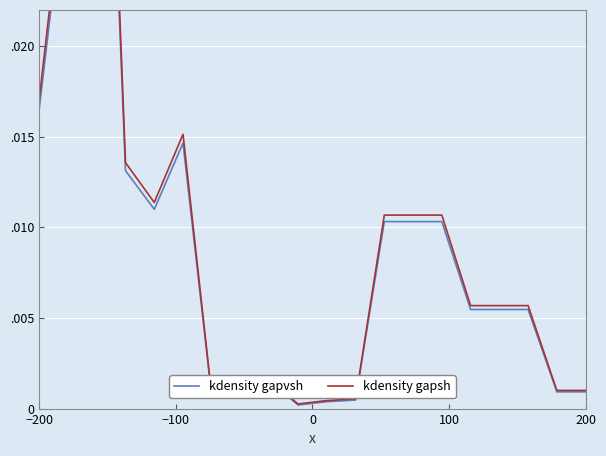

In kdensity gapvsh, how many points are lower than both neighbors (excluding endpoints)?

3